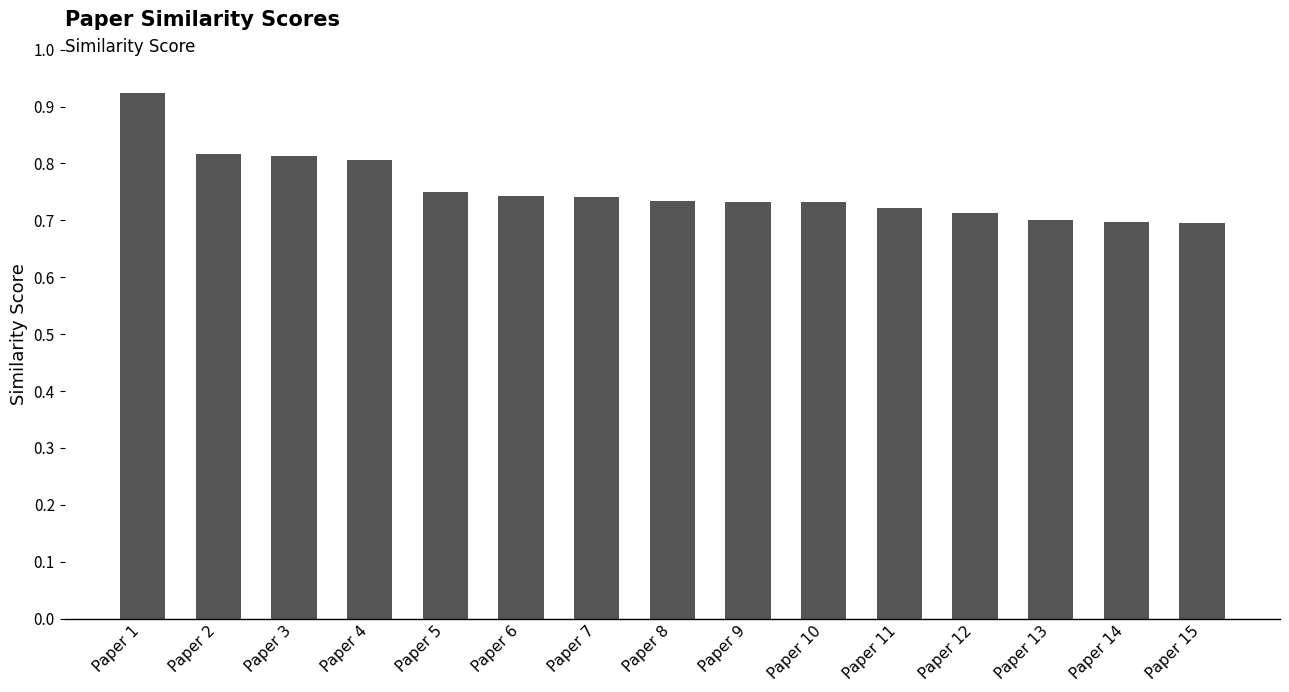

The value at Paper 15 is 0.7. True or false?

True